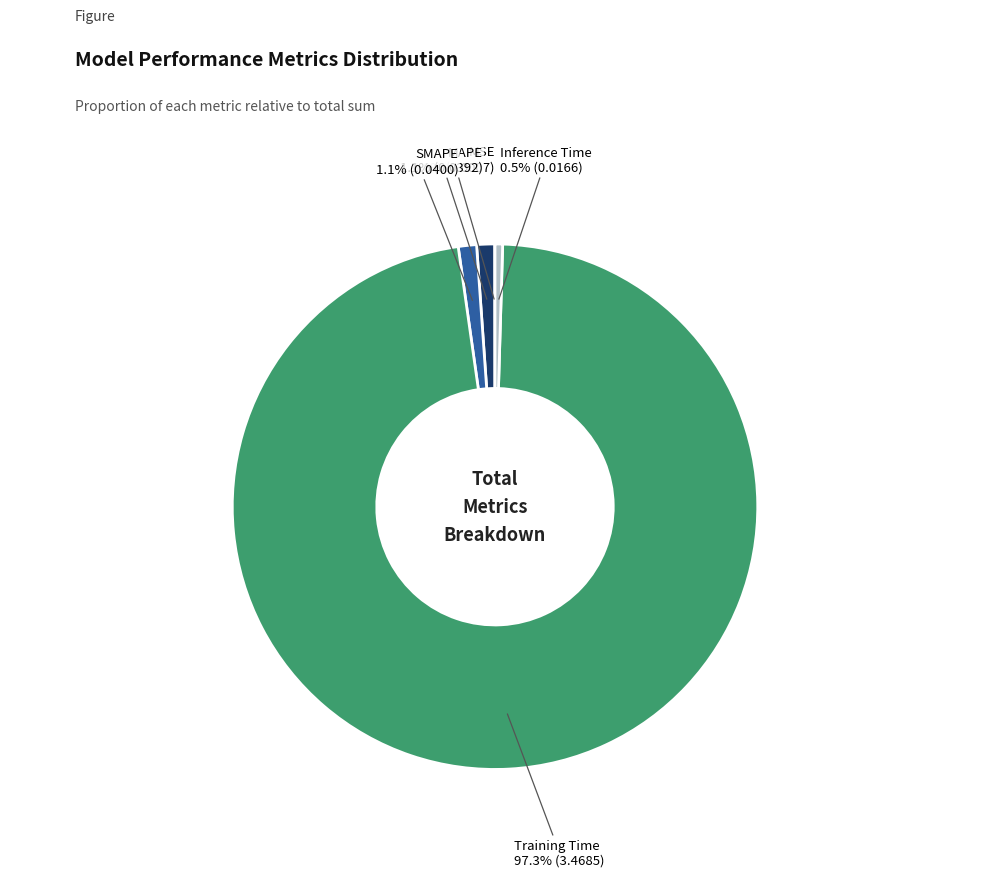

What is the largest slice in the pie chart?

Training Time